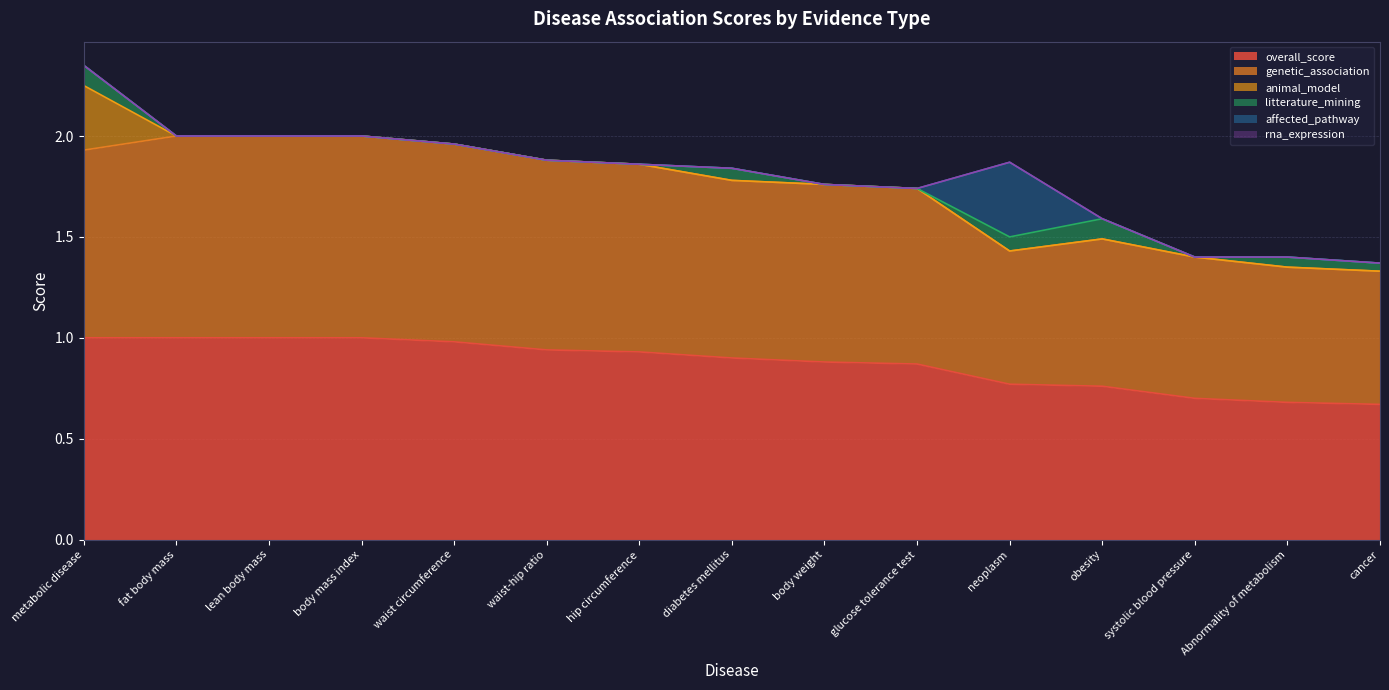

True or false: genetic_association has more than 0 points higher than both neighbors.

True